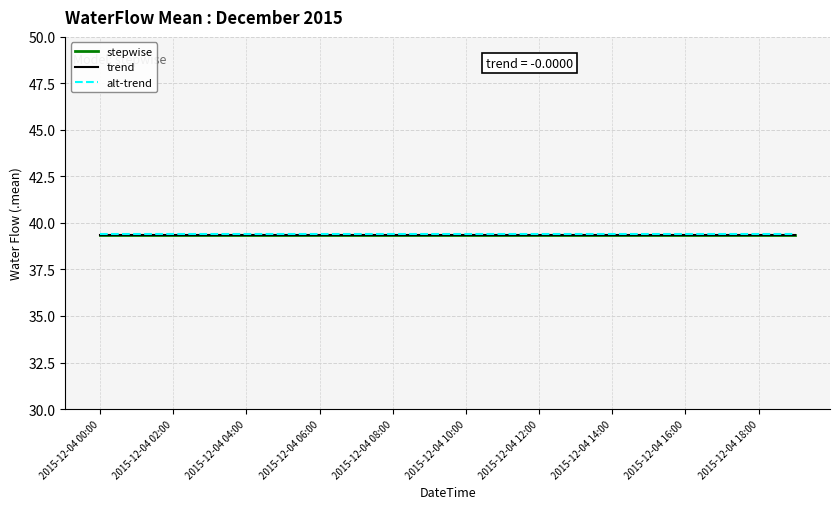

Does the chart display data point markers on the line(s)?

No